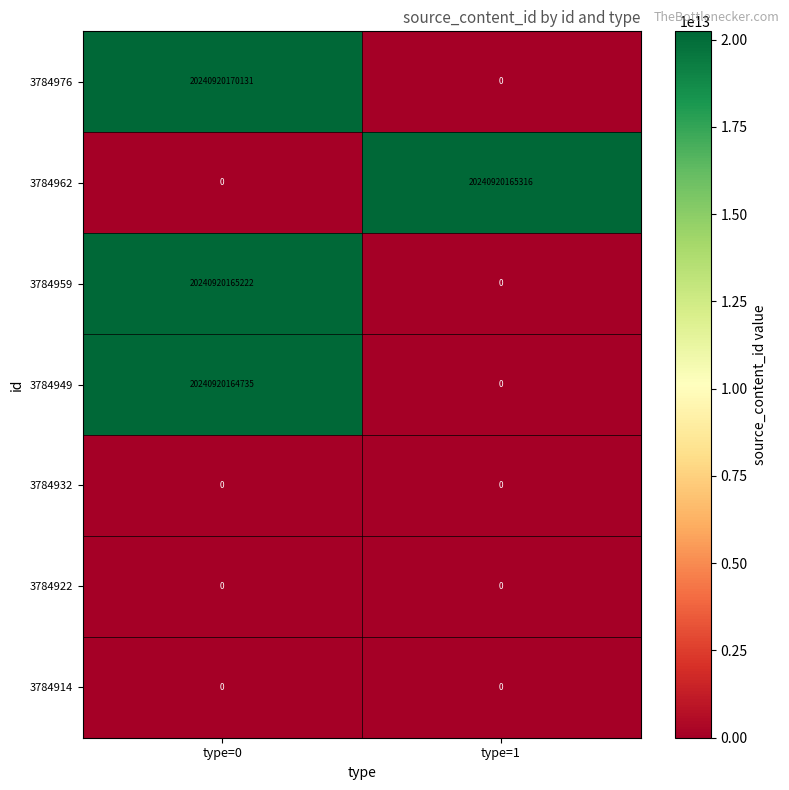

Which series has the largest range (max minus min)?

3784976